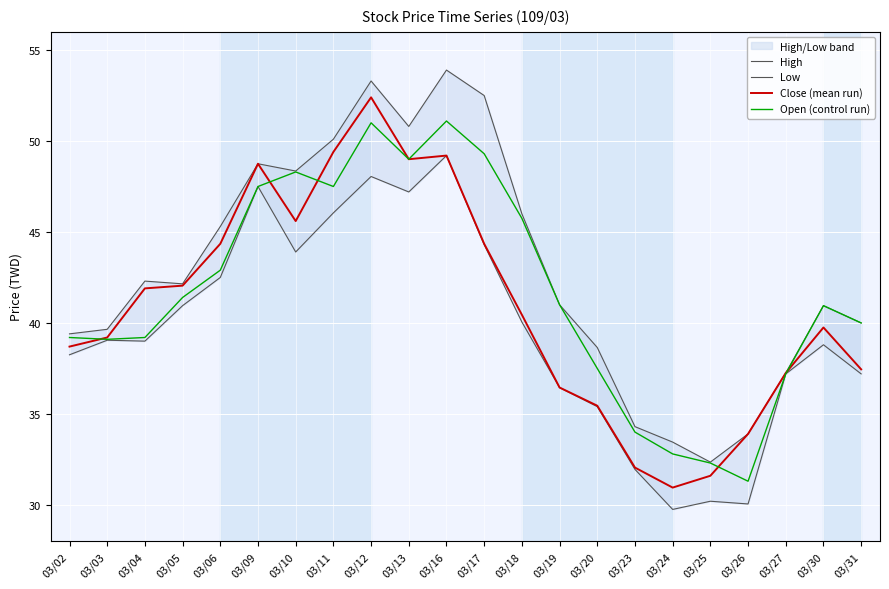

True or false: Close (mean run) and High intersect in this chart.

False